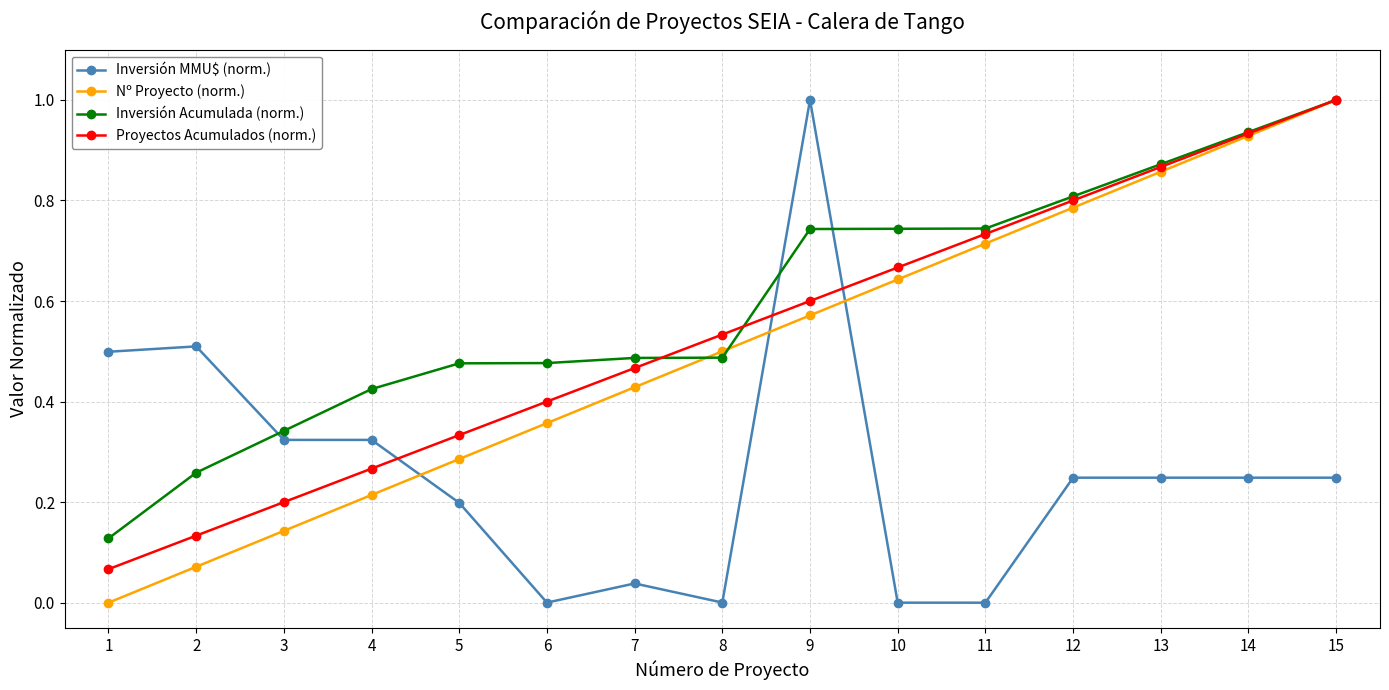

Rank the categories by Nº Proyecto (norm.) value from highest to lowest.

15, 14, 13, 12, 11, 10, 9, 8, 7, 6, 5, 4, 3, 2, 1